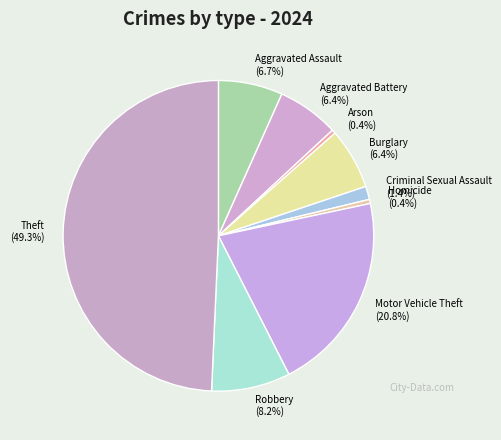

What portion of the pie excludes Aggravated Assault?

93.3%